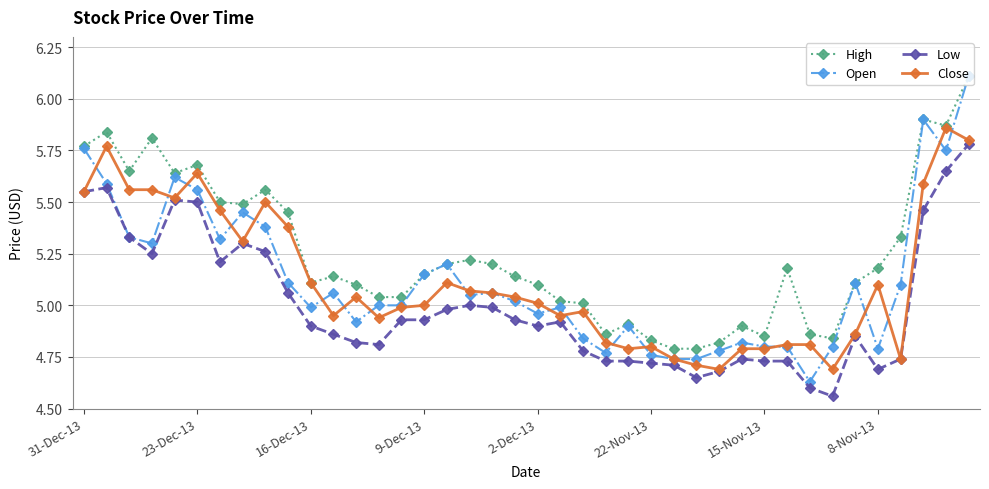

Which series has the widest spread of values?

Open